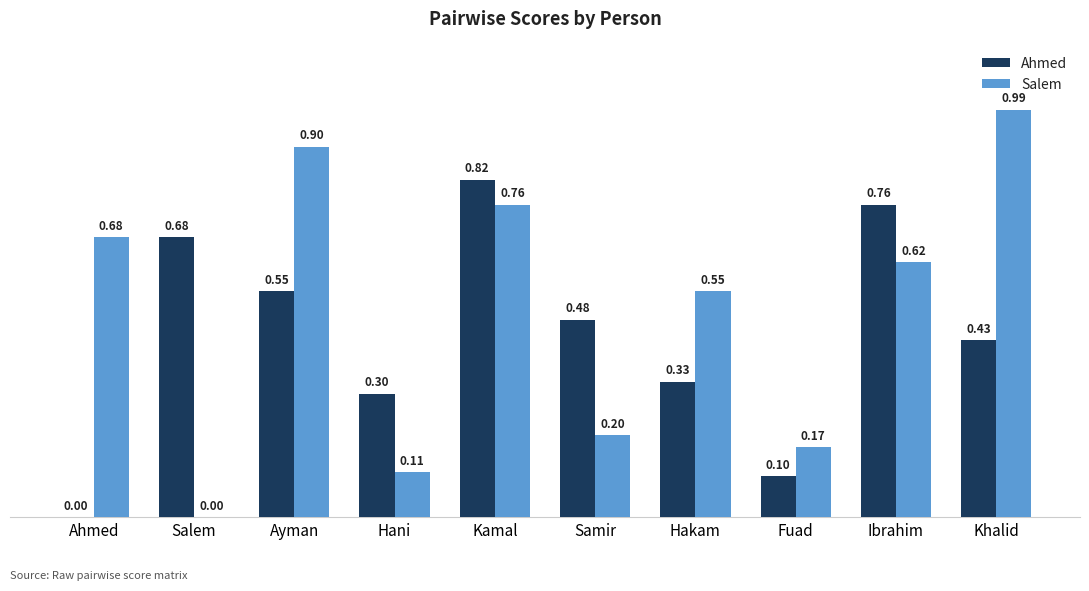

Between Ahmed and Kamal, which series saw the biggest shift?

Ahmed